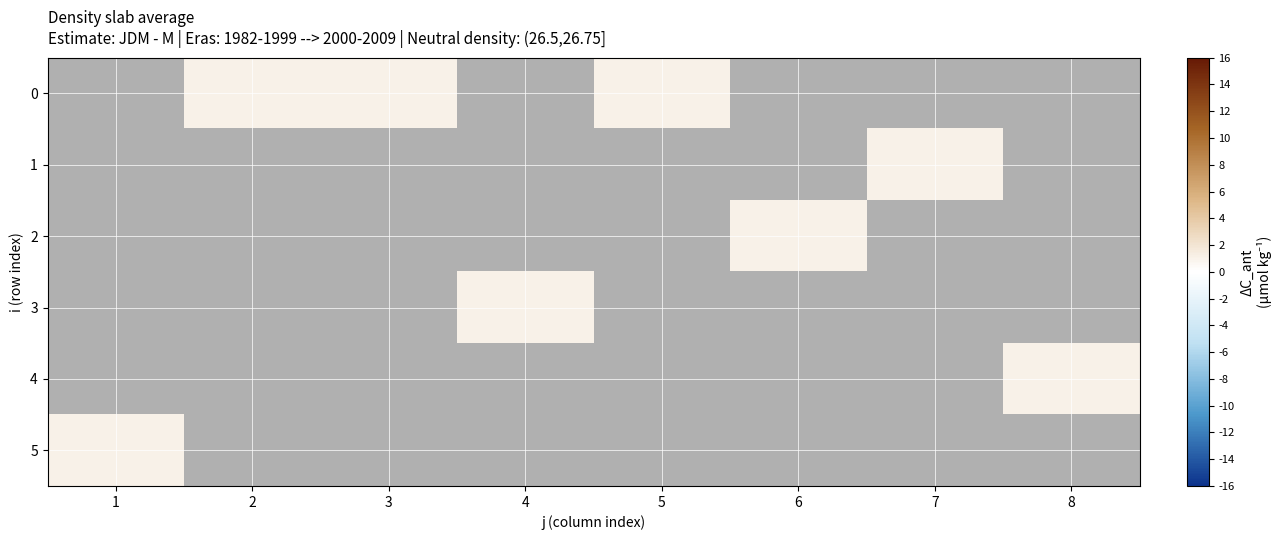

Which category has the highest value across all series?

2